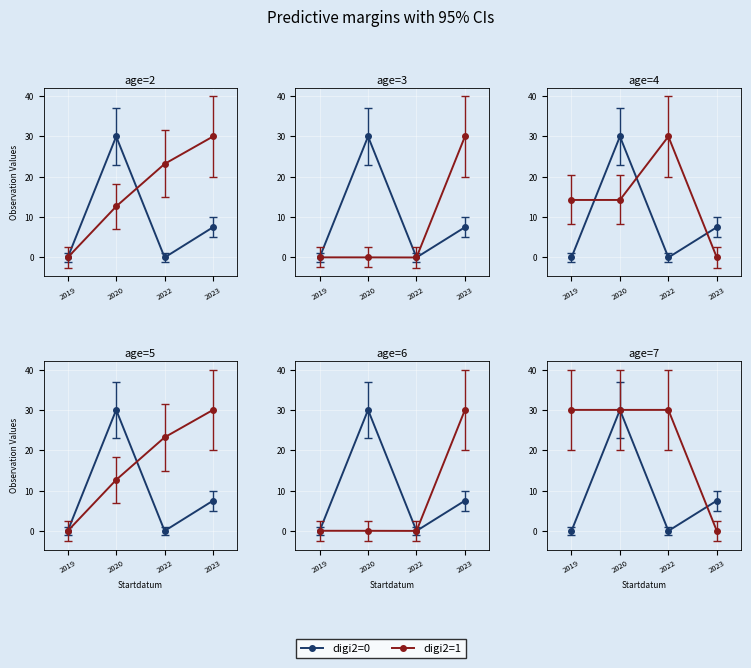

What is the approximate value of digi2=1 at 2019?

30.0